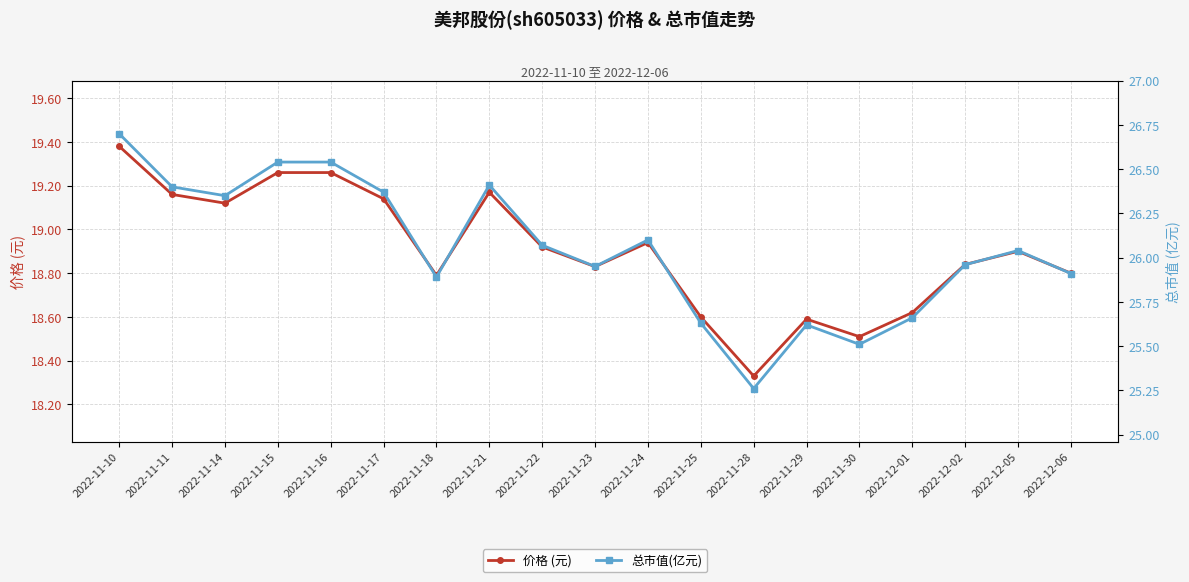

Where is the first local minimum for 价格 (元)?

2022-11-14